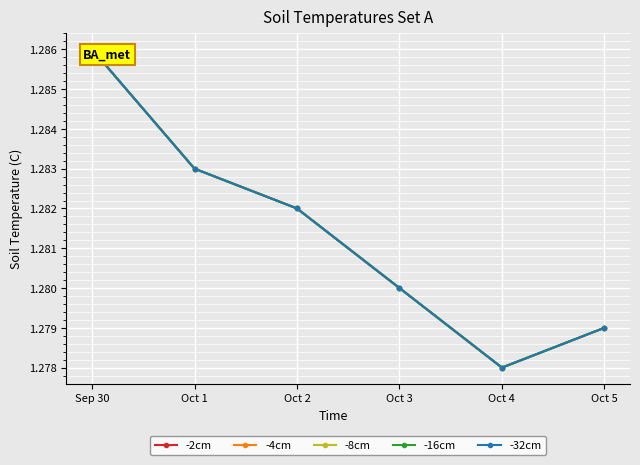

What position from the left is Oct 2?

3